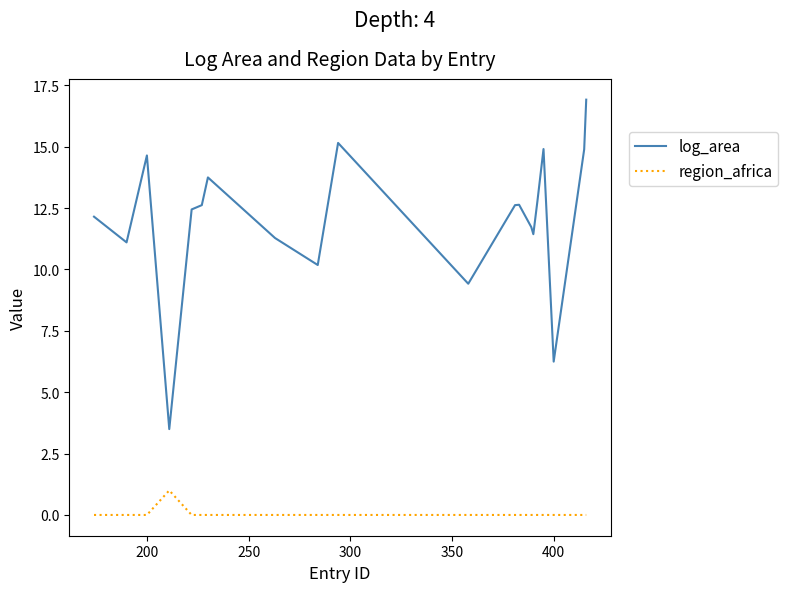

How many lines are shown in the chart?

2